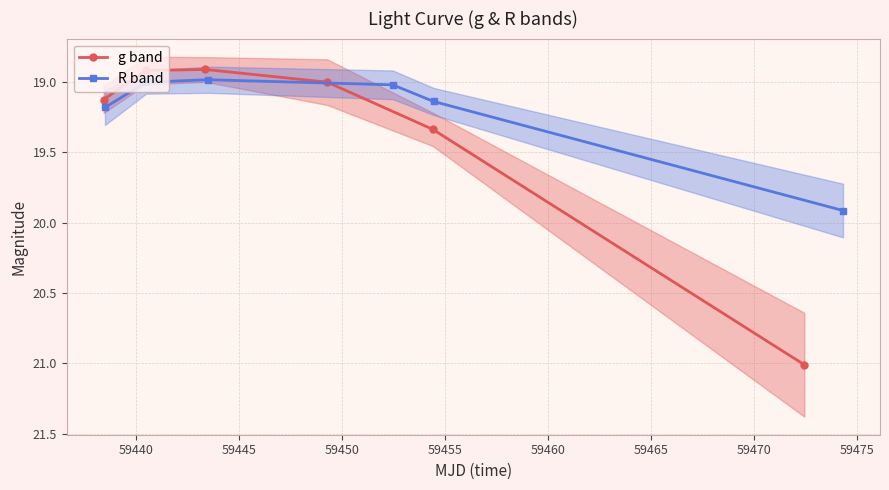

What are all the series names shown in the legend?

g band, R band